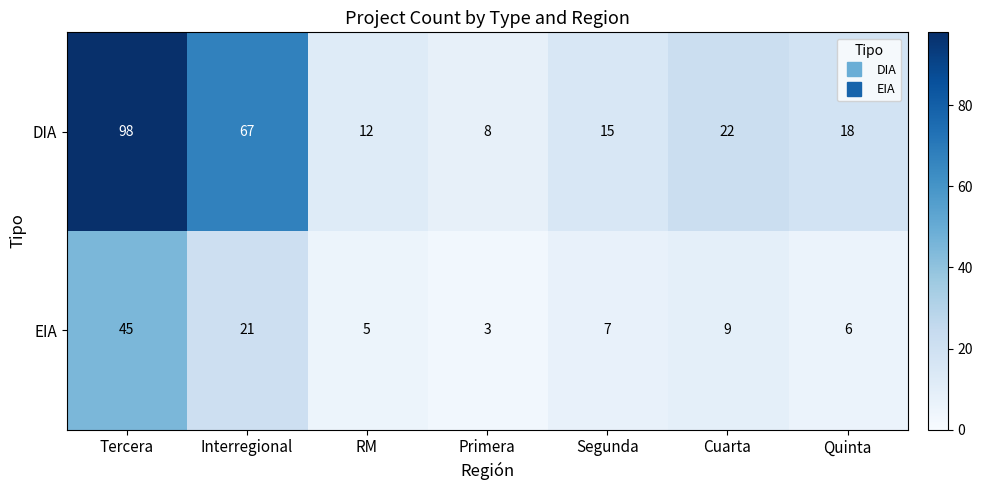

What is the difference between the maximum and second lowest values in the DIA series?

86